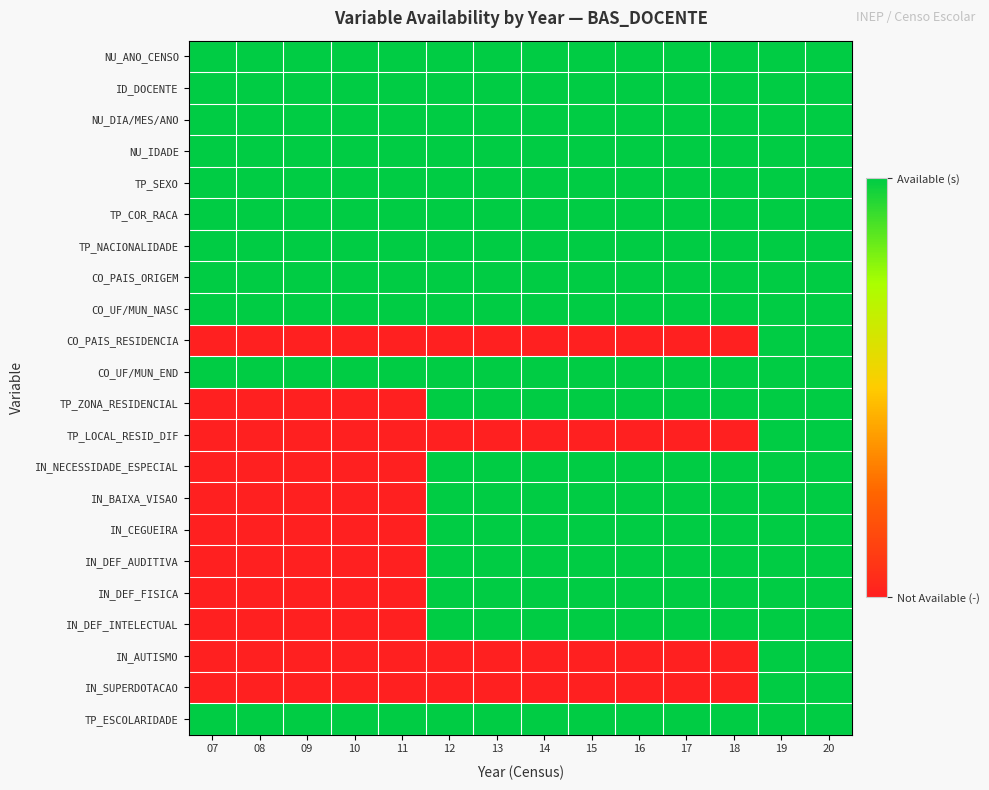

What is the difference between the highest and lowest values at 18?

1